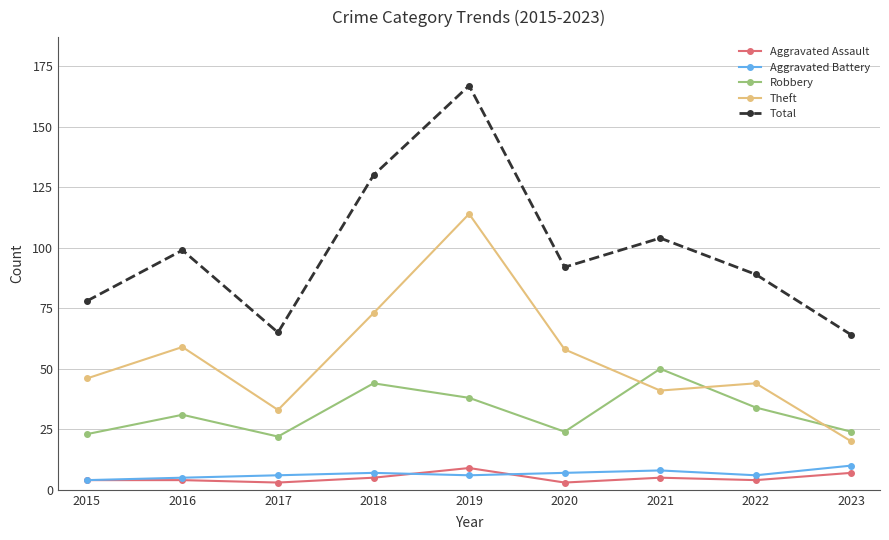

Which series has the largest range (max minus min)?

Total